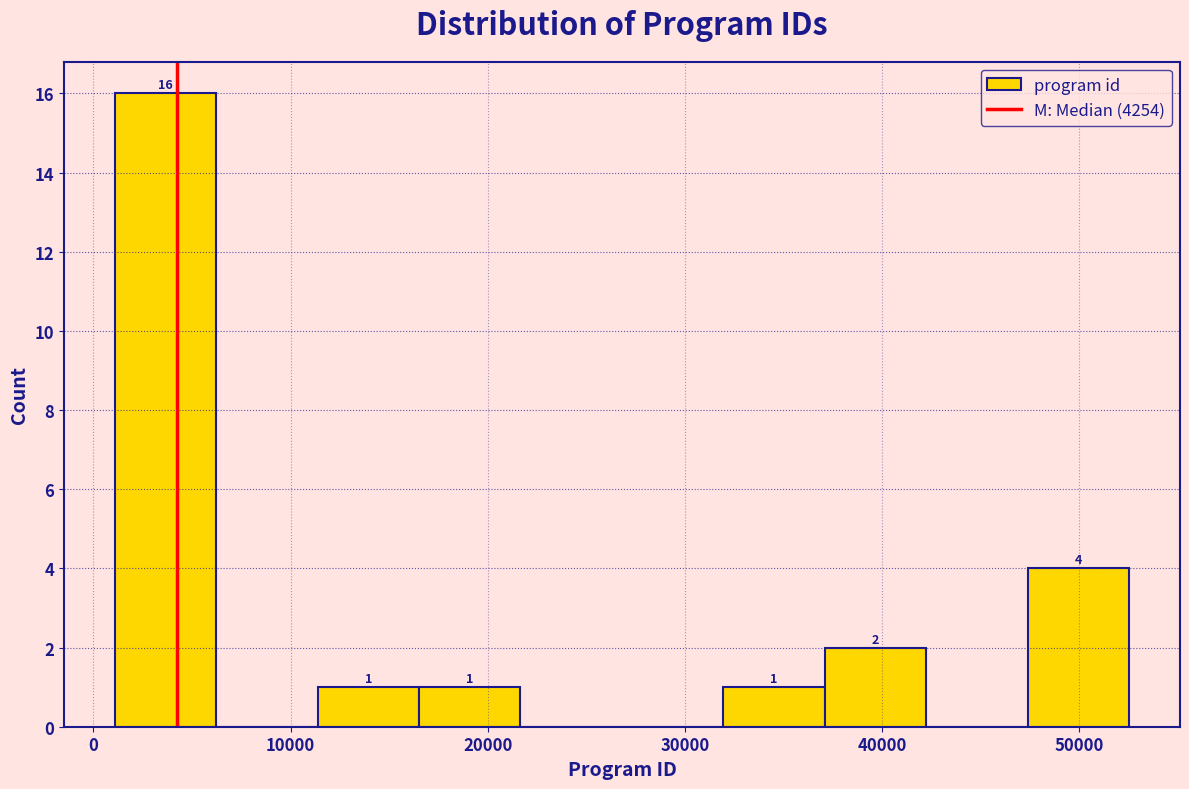

Over which range of the x-axis is the bar tallest?

1000 to 6000